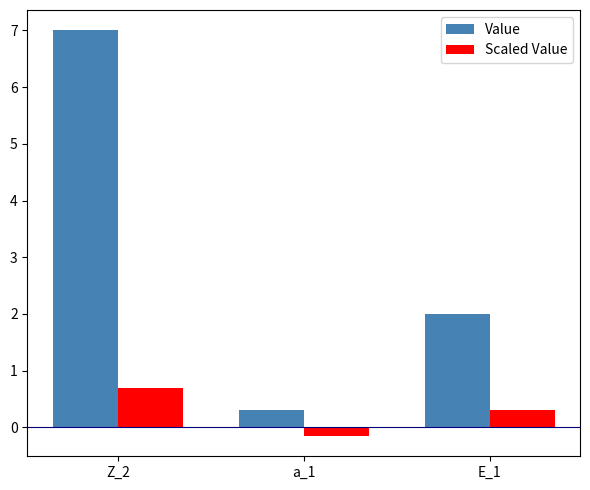

What is the average value of the Value series?

3.1